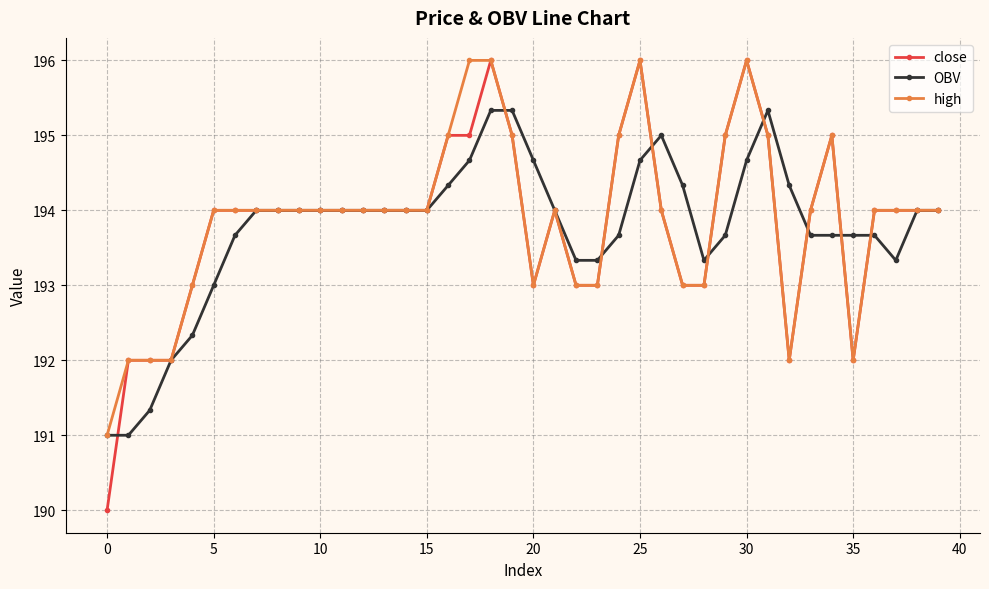

Is this an area chart (filled region under the line)?

No